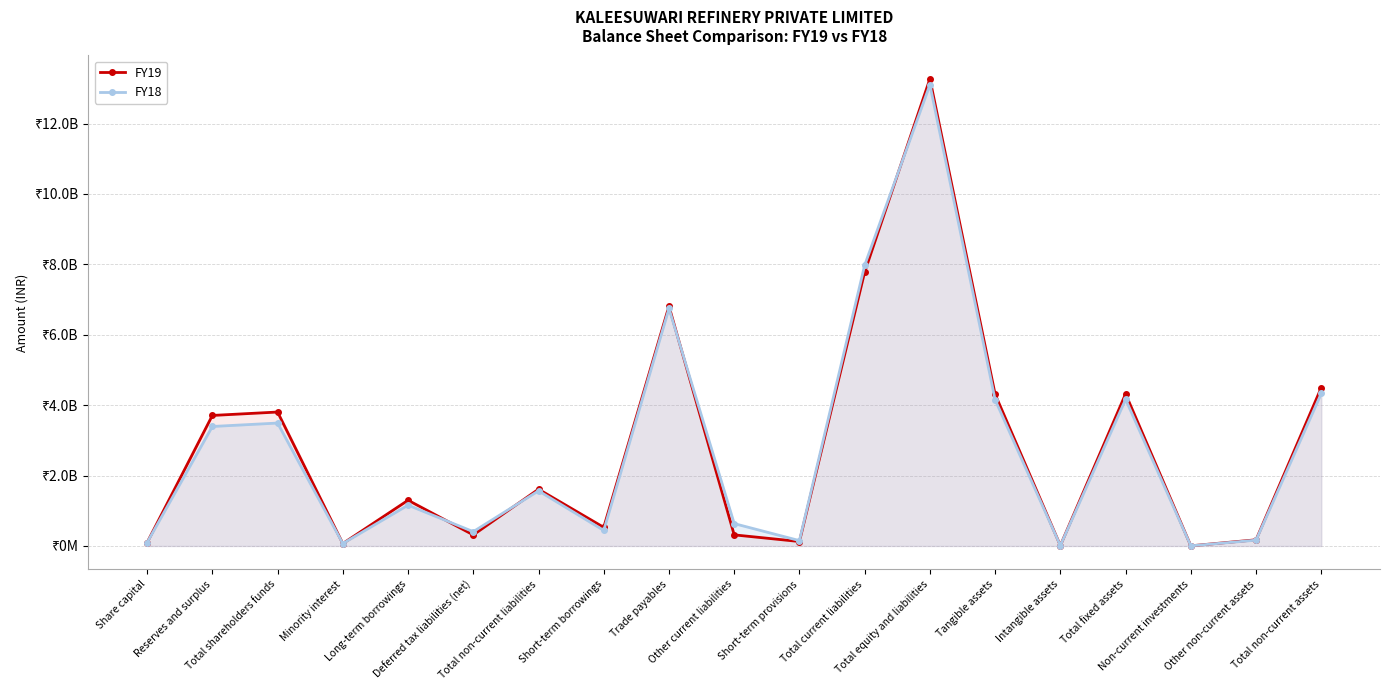

At which category is the sum across all series the highest?

Total equity and liabilities